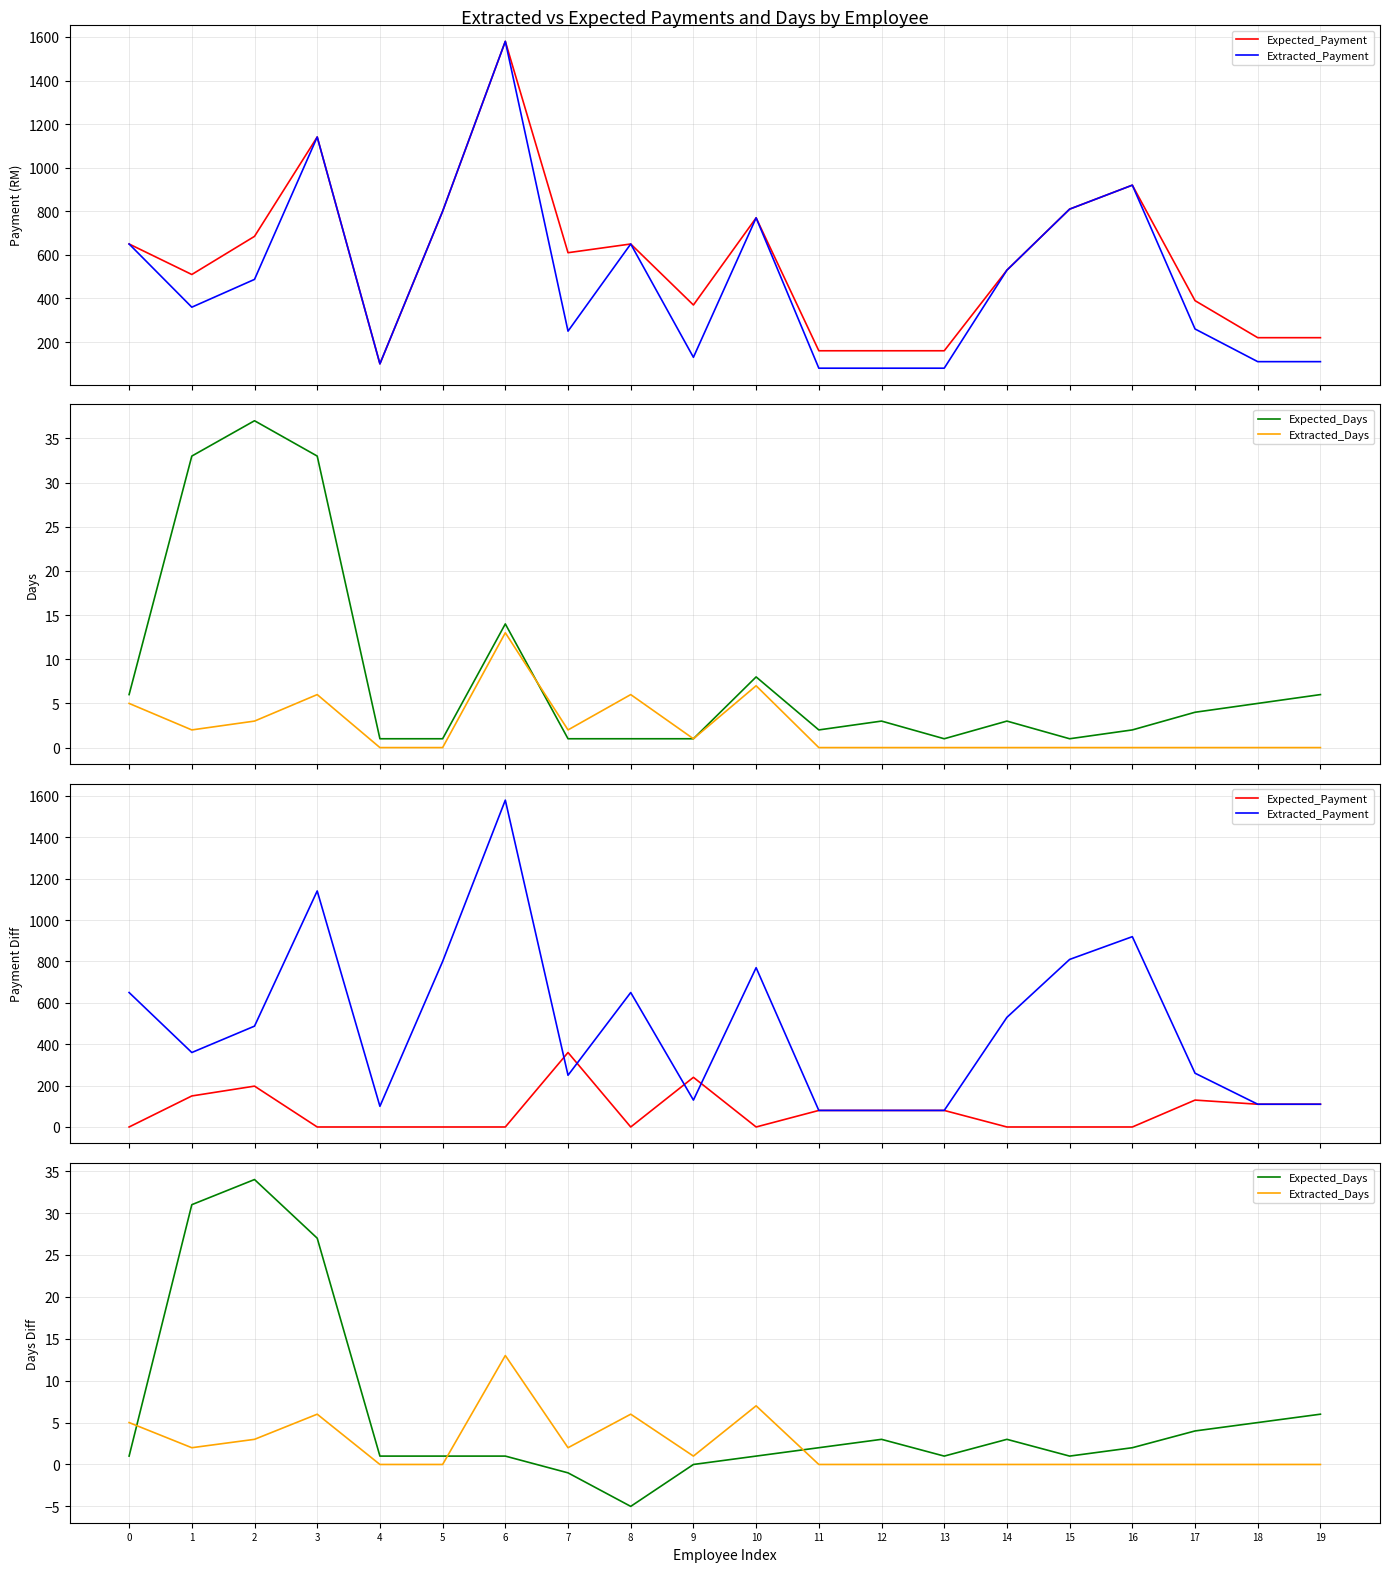

Reading right to left, what are all the values shown in this chart?

Expected_Payment: 110.0	110.0	130.0	0.0	0.0	0.0	80.0	80.0	80.0	0.0	240.0	0.0	360.0	0.0	0.0	0.0	0.0	197.5	150.0	0.0
Extracted_Payment: 110.0	110.0	260.0	920.0	810.0	530.0	80.0	80.0	80.0	770.0	130.0	650.0	250.0	1580.0	800.0	100.0	1141.0	487.5	360.0	650.0
Expected_Days: 6.0	5.0	4.0	2.0	1.0	3.0	1.0	3.0	2.0	1.0	0.0	-5.0	-1.0	1.0	1.0	1.0	27.0	34.0	31.0	1.0
Extracted_Days: 0.0	0.0	0.0	0.0	0.0	0.0	0.0	0.0	0.0	7.0	1.0	6.0	2.0	13.0	0.0	0.0	6.0	3.0	2.0	5.0